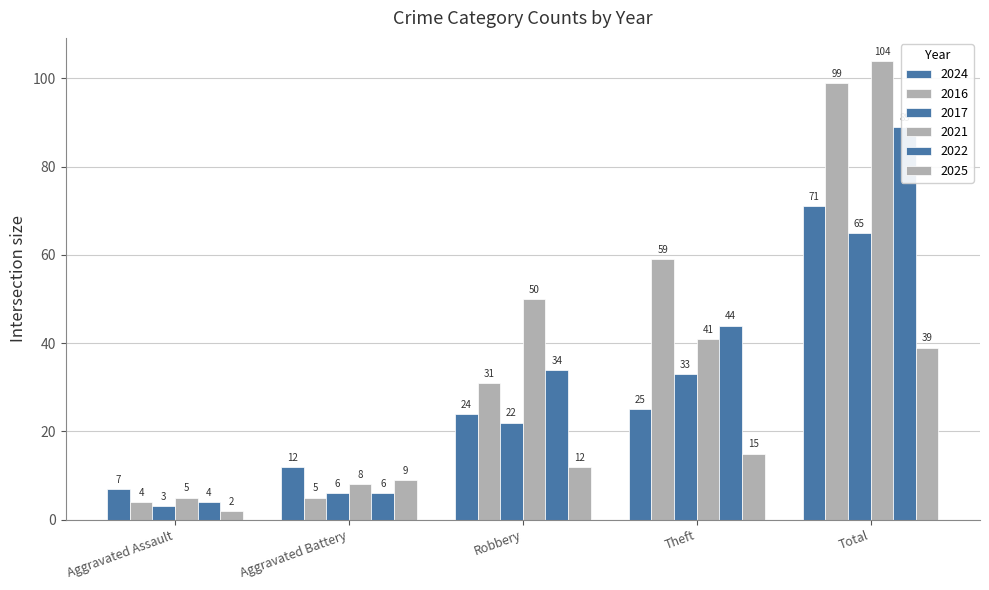

What is the label of the 3rd bar from the left?

Robbery